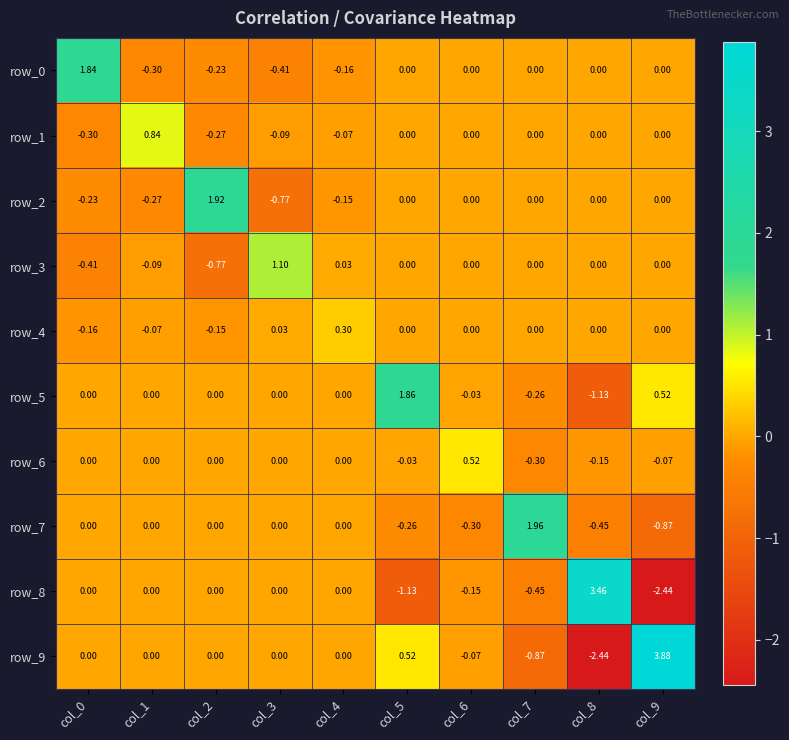

Read the row_5 value at col_5.

1.9